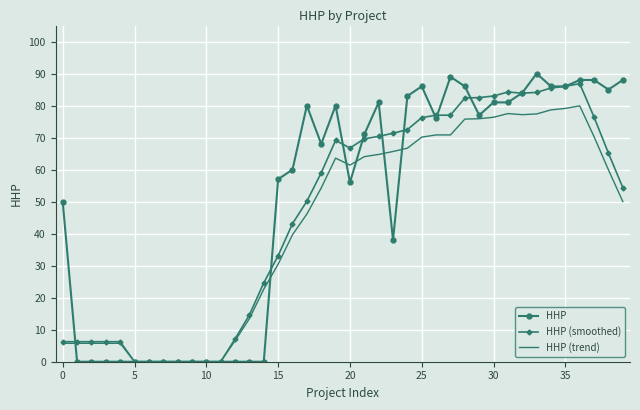

Which series has the largest range (max minus min)?

HHP